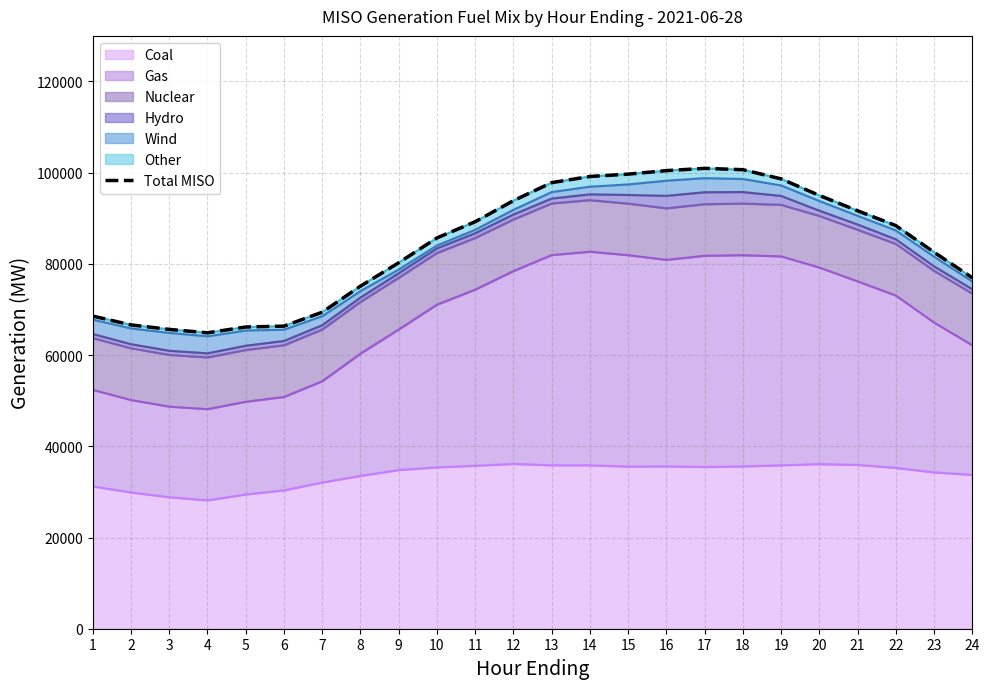

The chart shows a value of 85700.6 at 10. True or false?

True